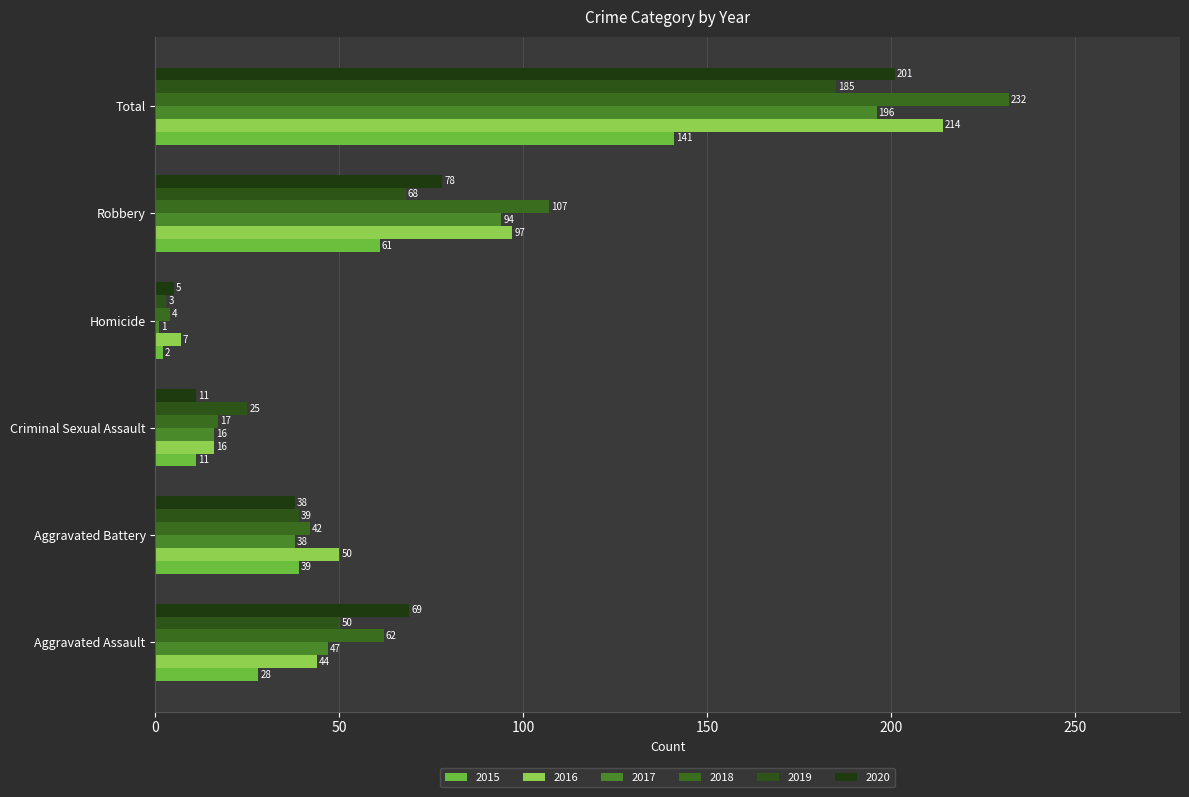

Count the number of categories in the chart.

6